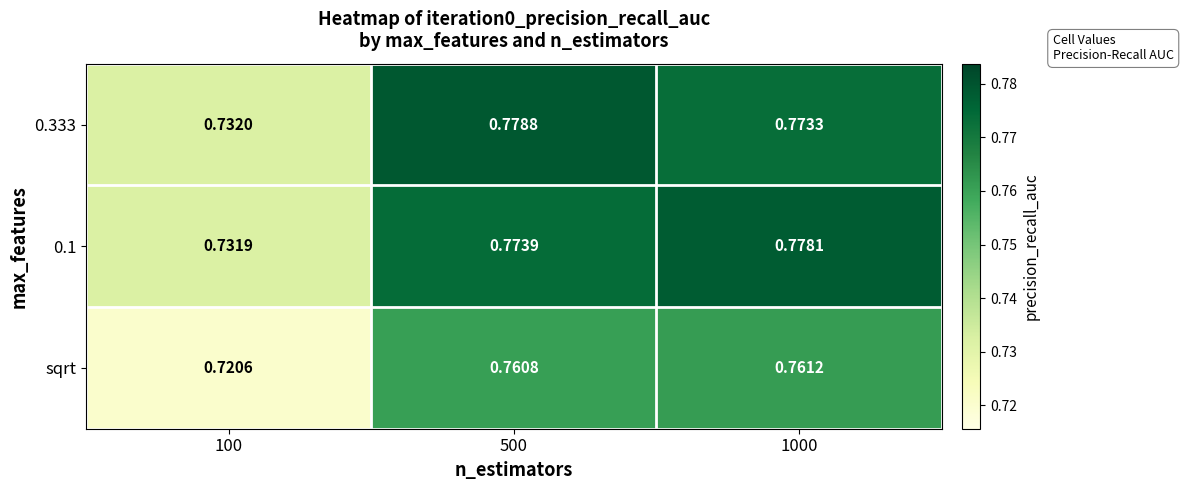

Is the value of sqrt at 500 greater than the value of 0.333 at 100?

Yes